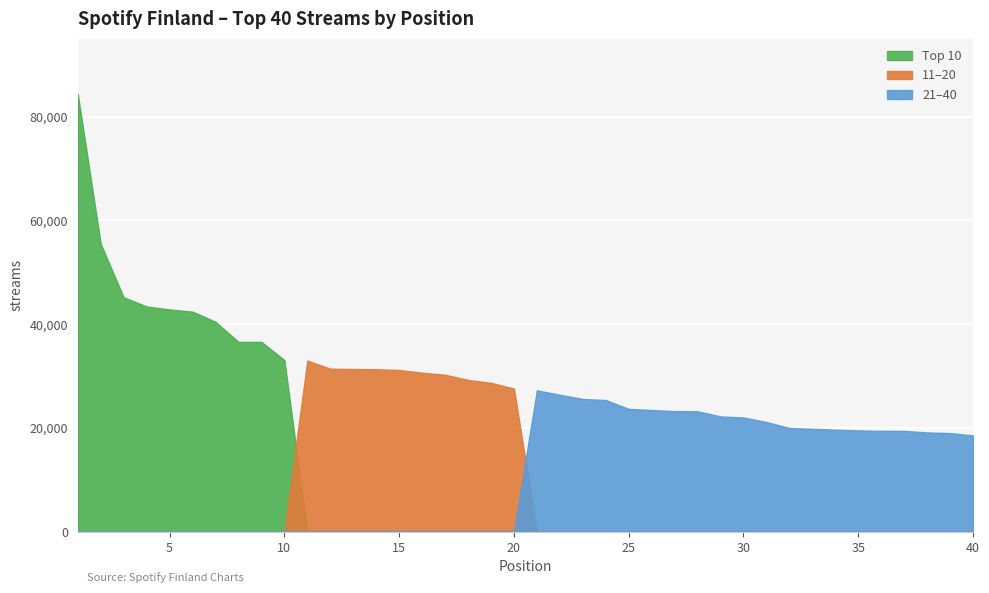

Is it true that 11-20 equals 0 at 3?

True